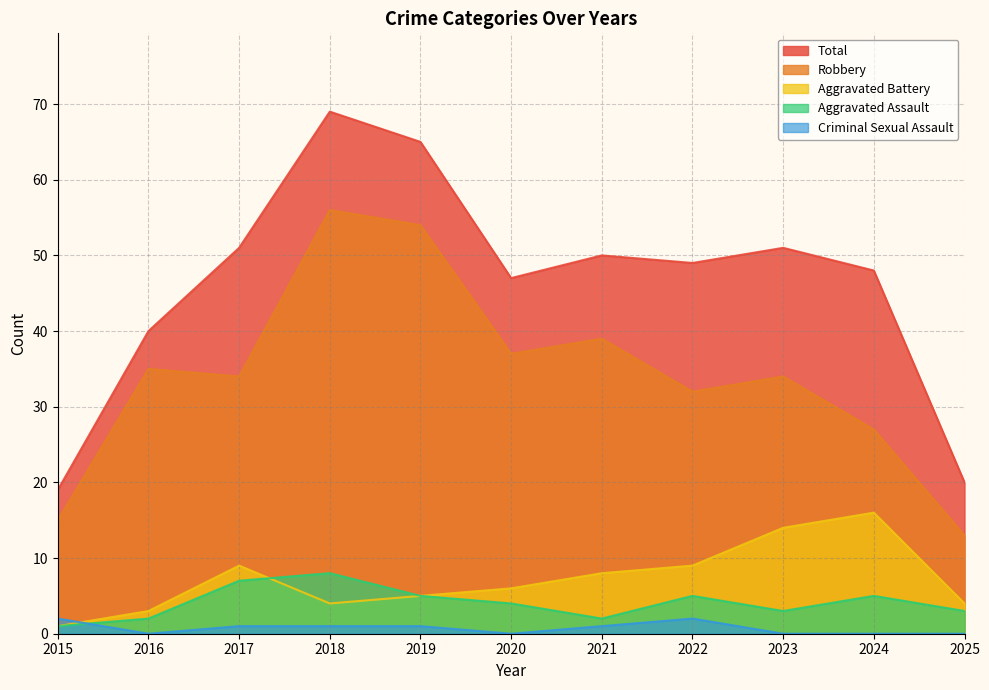

How many categories are shown in the chart?

11